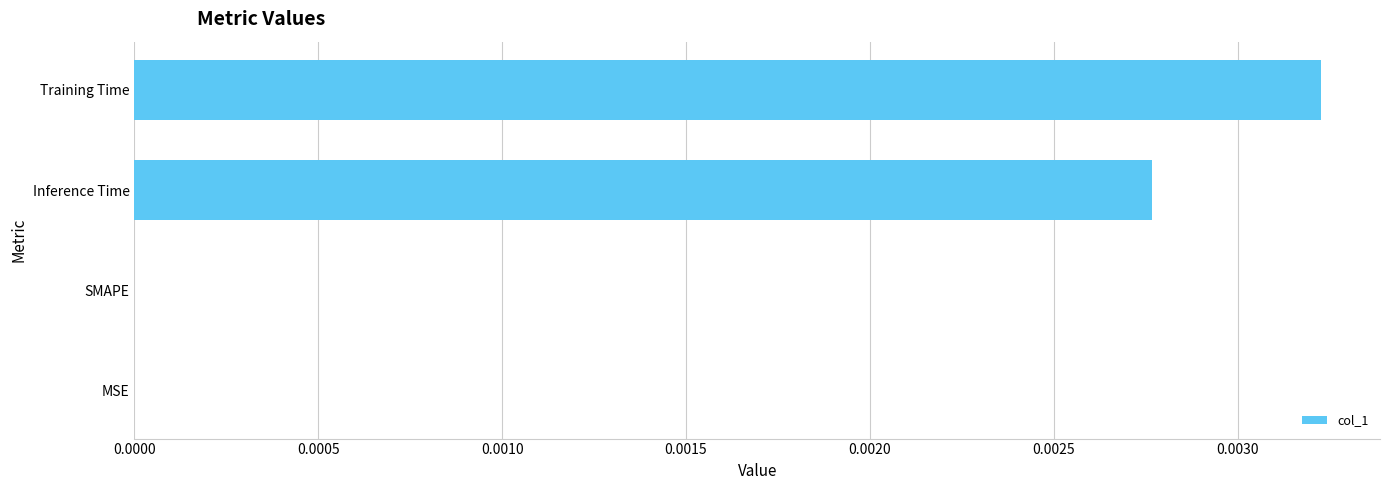

Is it true that the value at Inference Time is 0.0?

True